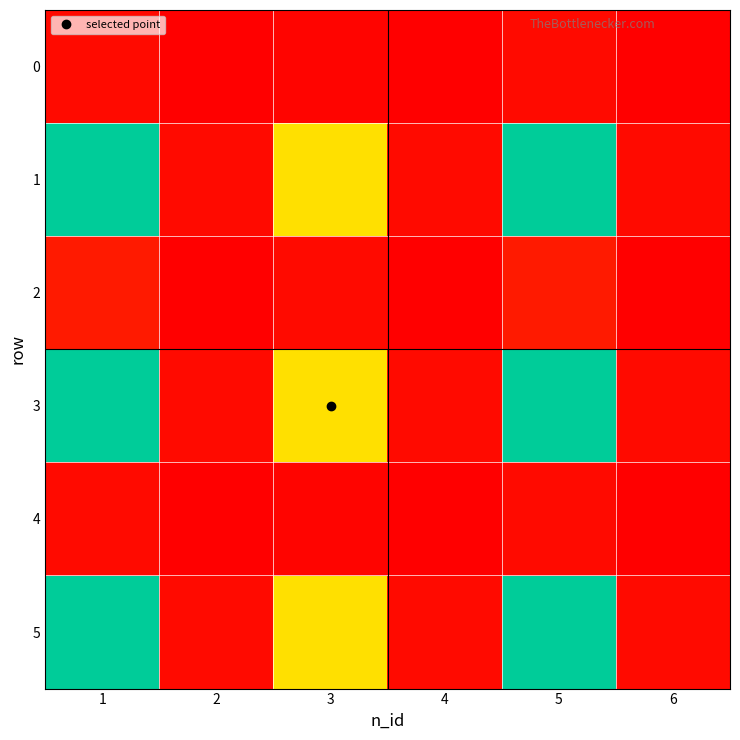

At which category is the sum across all series the highest?

1